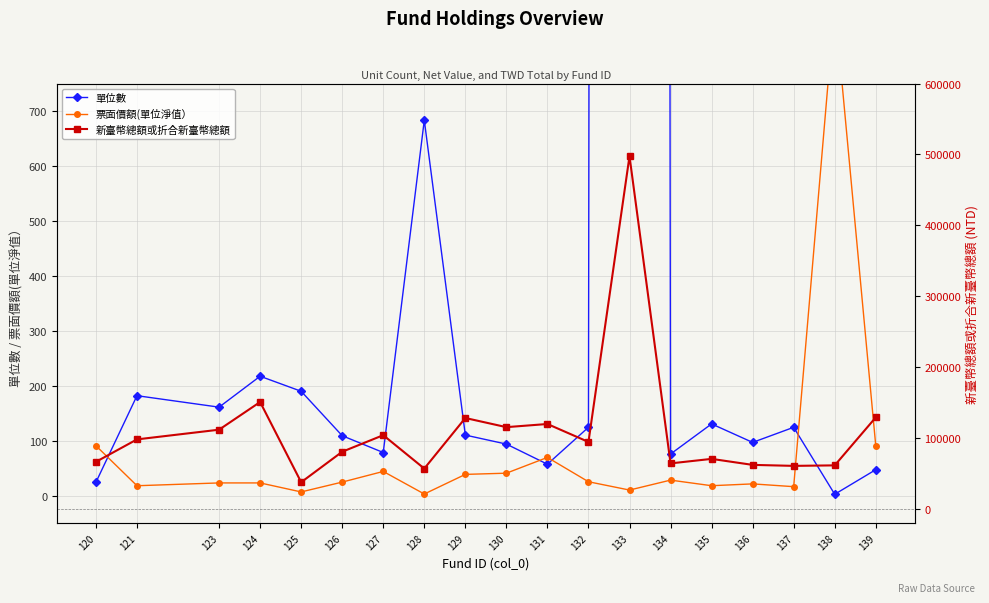

Which series has the largest range (max minus min)?

新臺幣總額或折合新臺幣總額